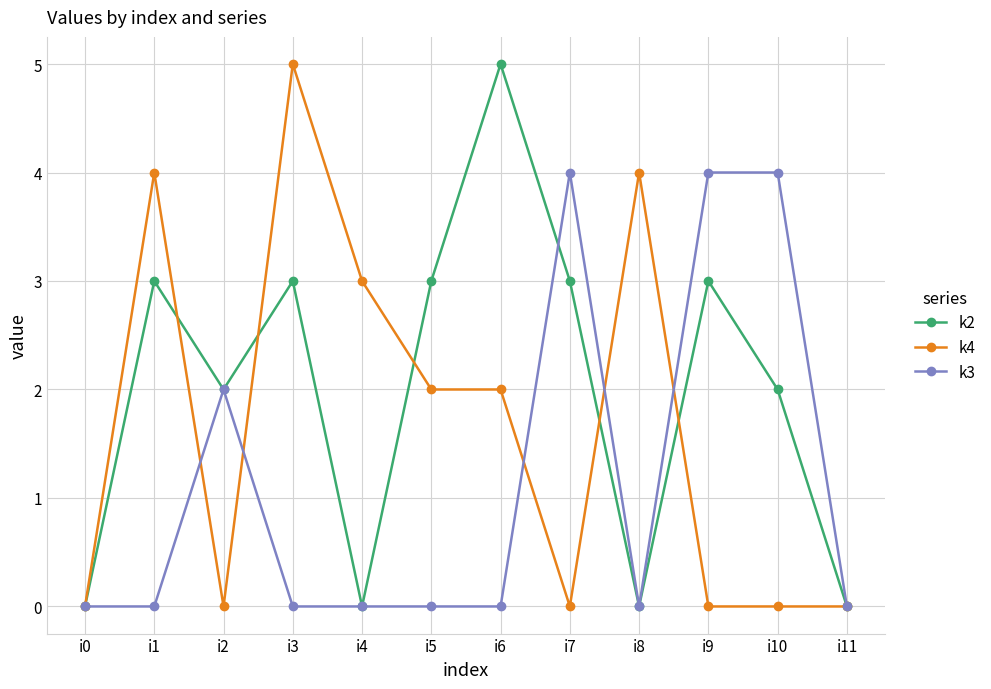

How many series are shown in this chart?

3